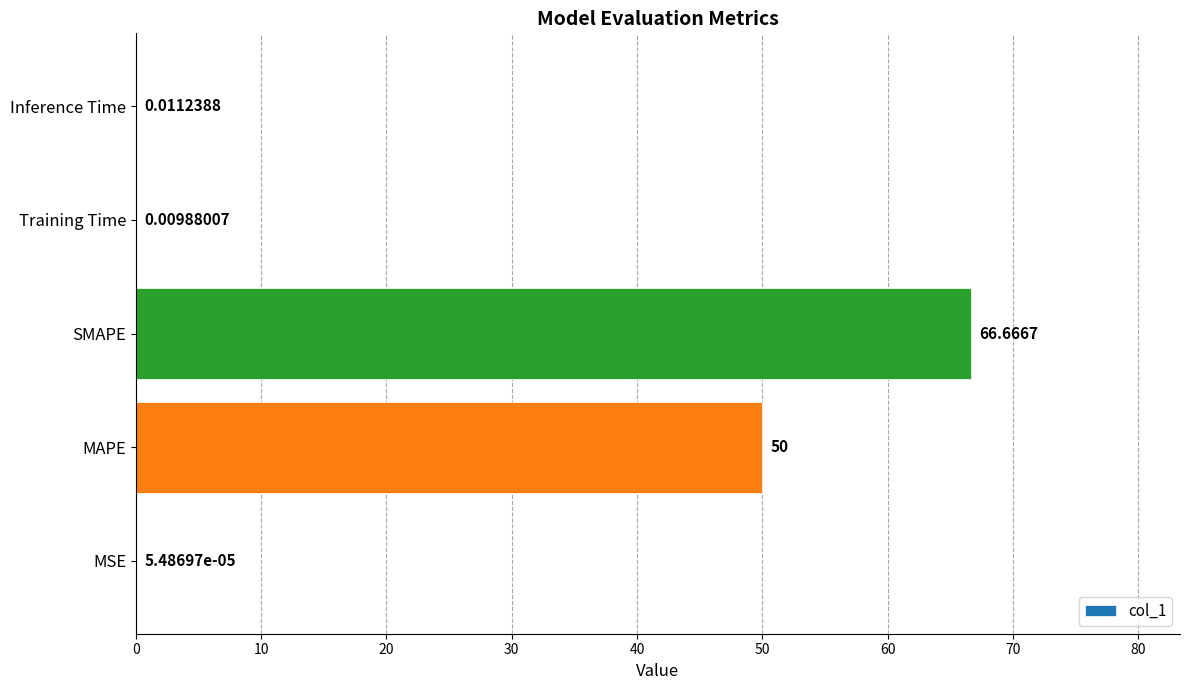

Are the bars horizontal?

Yes